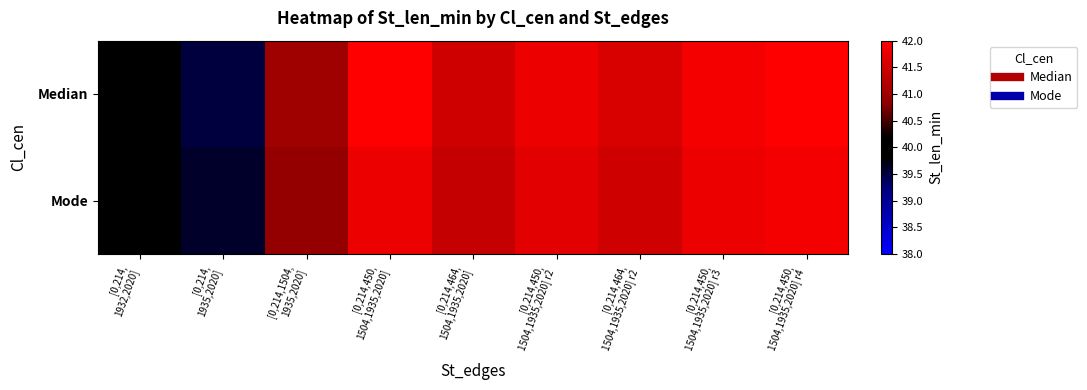

At which category does the chart reach its peak across all series?

[0,214,450,
1504,1935,2020]